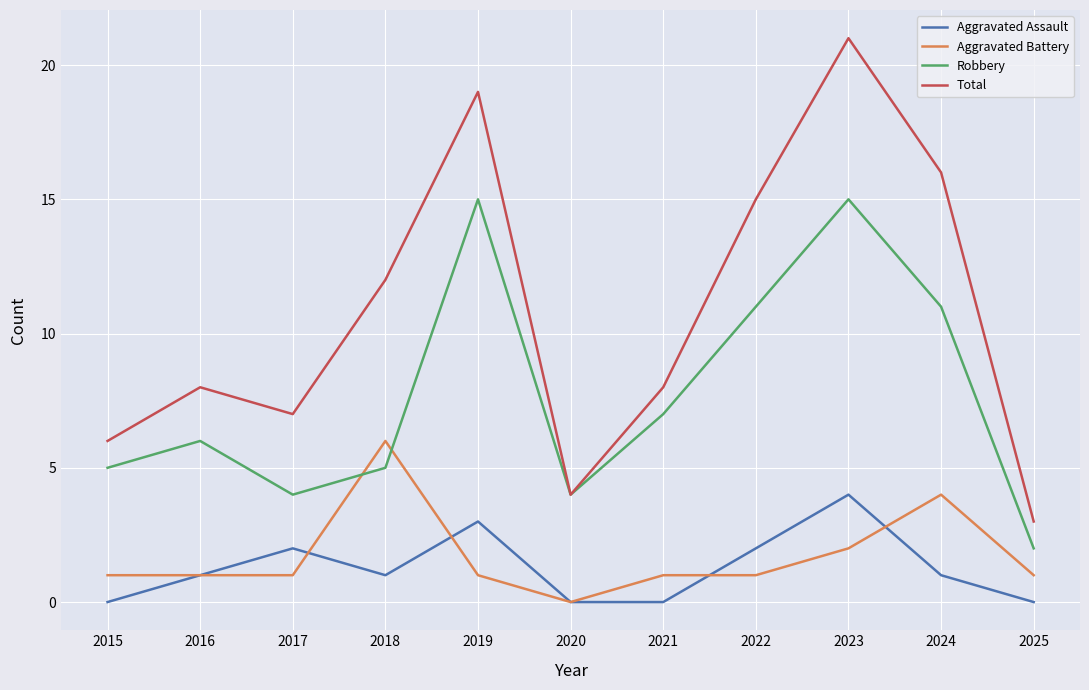

What is the sum of the Robbery values at 2025 and 2018?

7